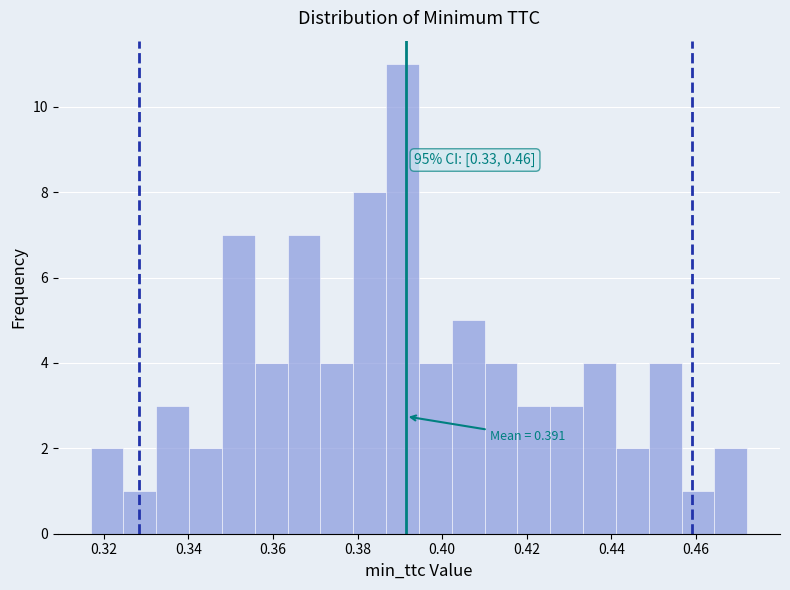

Around what value on the x-axis is the tallest bar? Give the approximate position of its centre, as read against the axis.

0.390